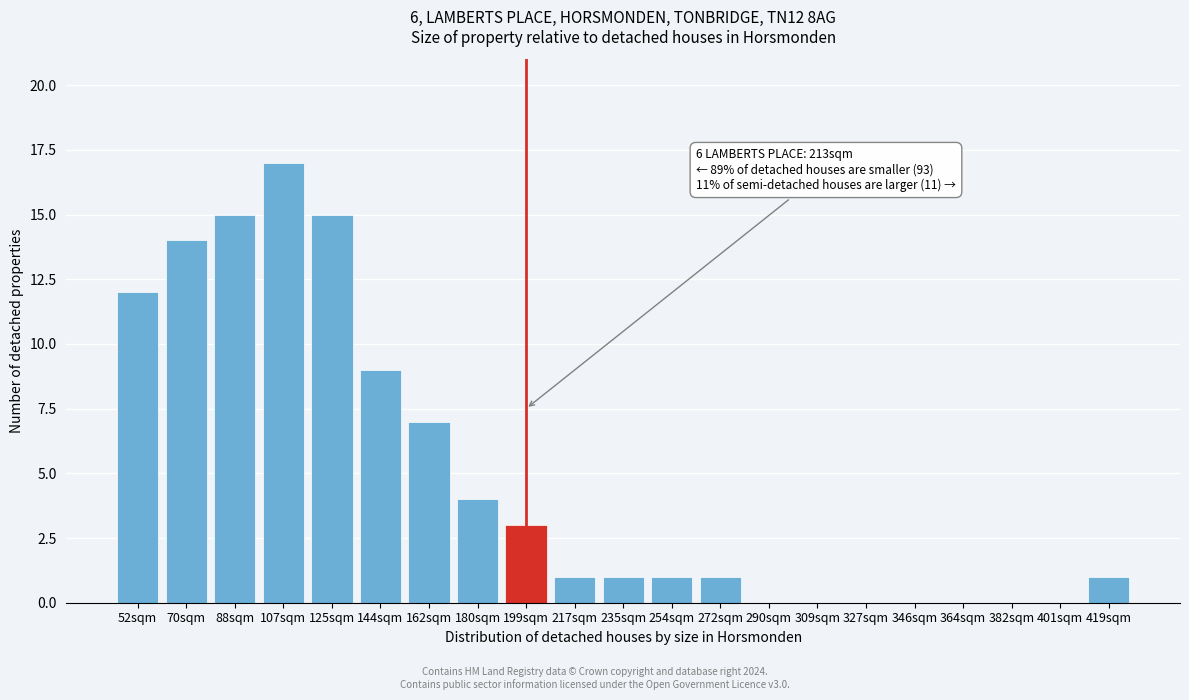

Reading right to left, extract all data points from this chart.

419sqm=1	401sqm=0	382sqm=0	364sqm=0	346sqm=0	327sqm=0	309sqm=0	290sqm=0	272sqm=1	254sqm=1	235sqm=1	217sqm=1	199sqm=3	180sqm=4	162sqm=7	144sqm=9	125sqm=15	107sqm=17	88sqm=15	70sqm=14	52sqm=12